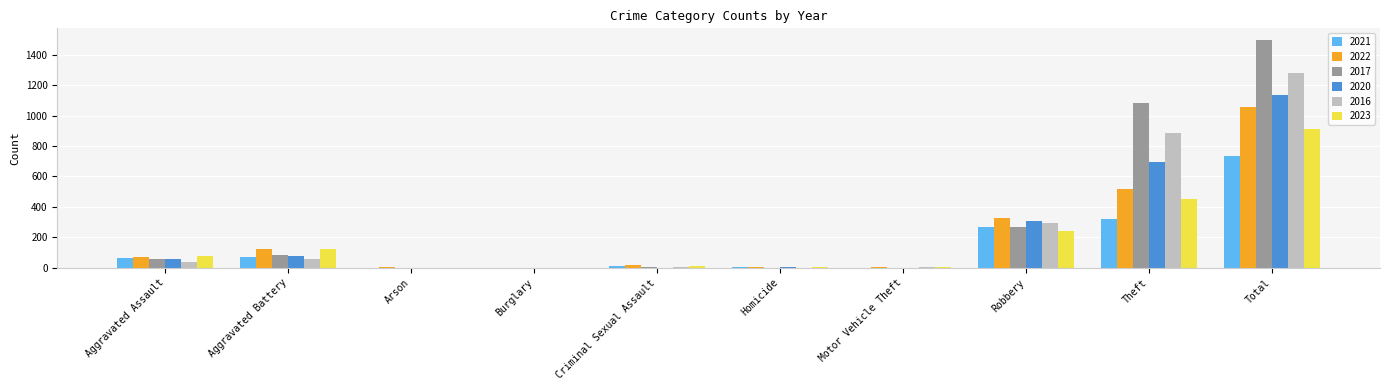

Which category has the highest value in the 2022 series?

Total